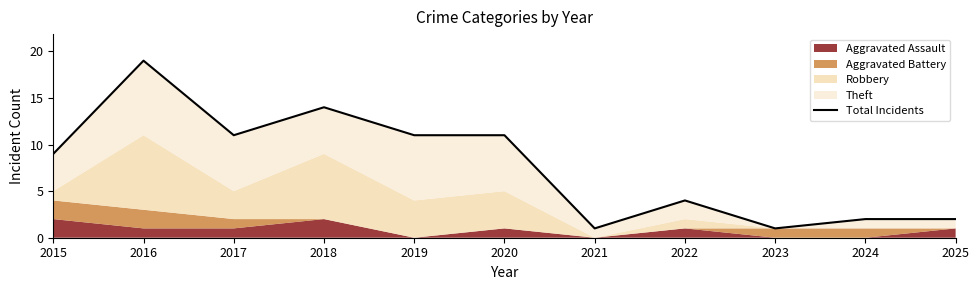

List the labels in order of value, smallest first.

2021, 2023, 2024, 2025, 2022, 2015, 2017, 2019, 2020, 2018, 2016